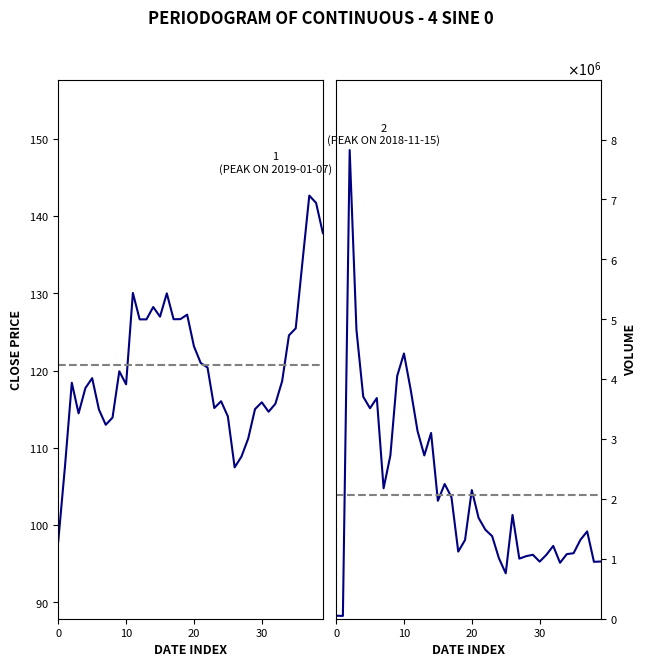

At which category does the chart reach its peak across all series?

2018-11-15